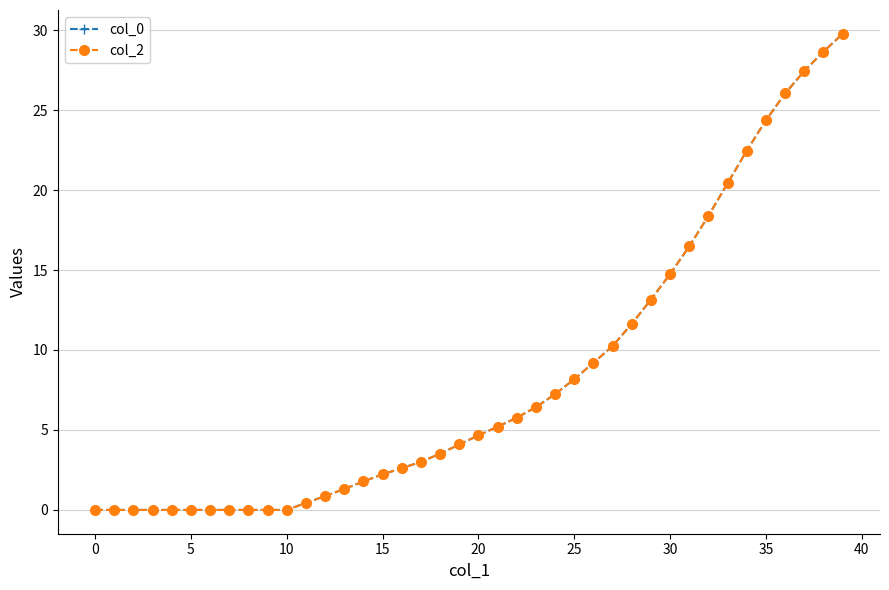

Does the chart have visible grid lines?

Yes